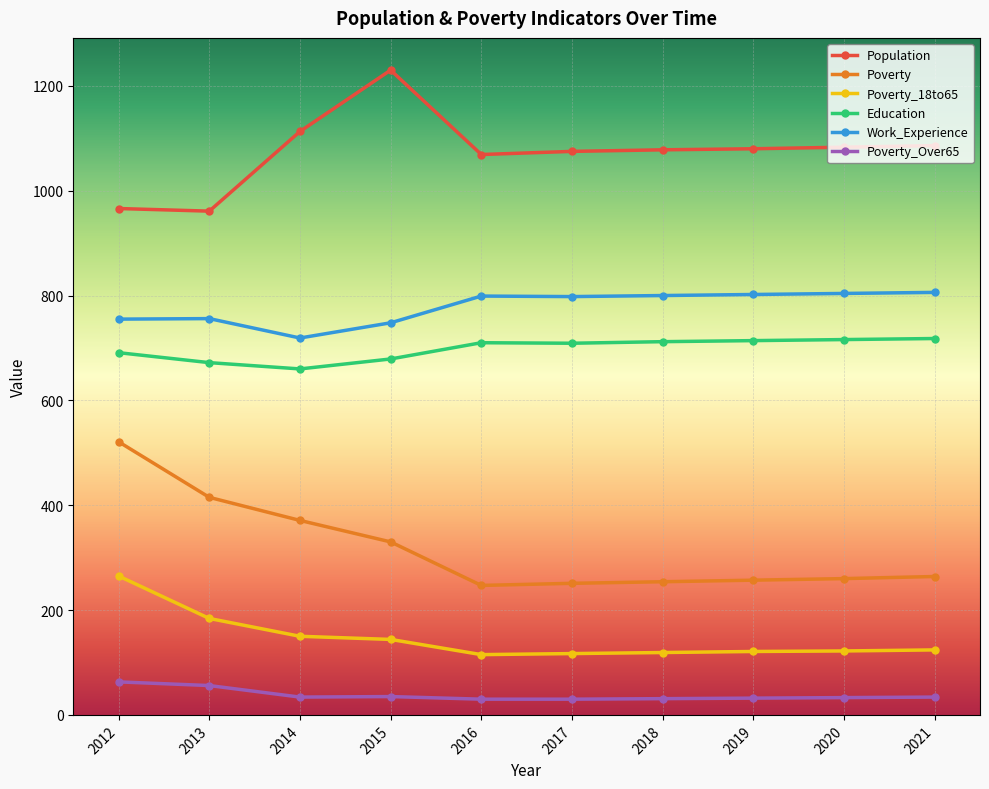

True or false: Poverty has more than 2 points higher than both neighbors.

False